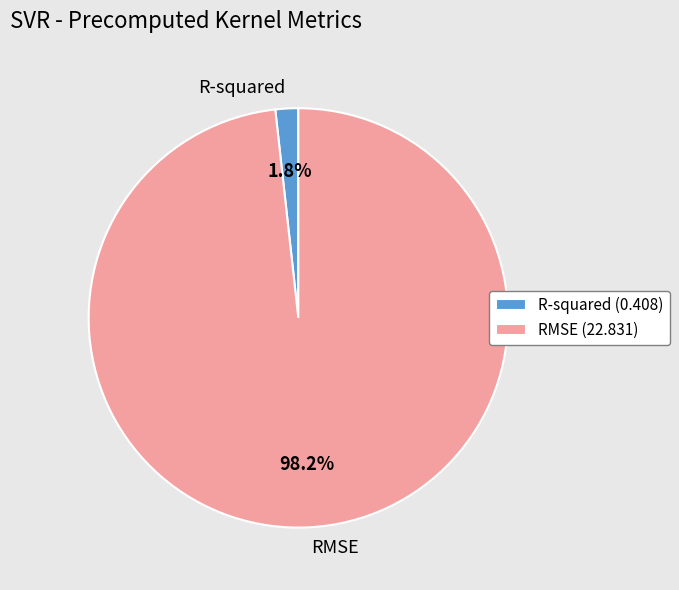

Count the number of slices in the pie.

2